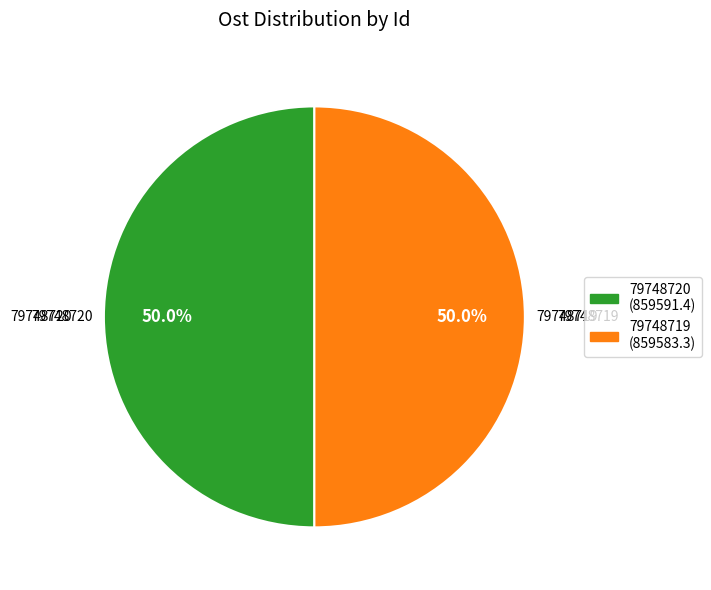

Count the number of slices in the pie.

2